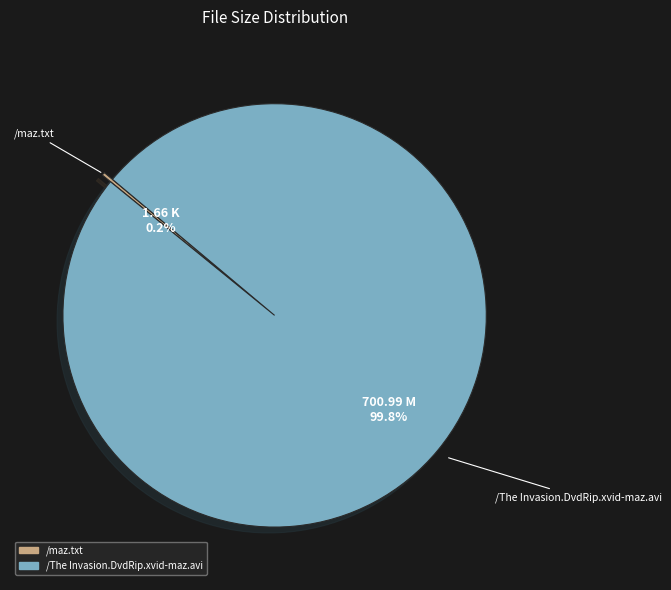

What is the largest slice in the pie chart?

/The Invasion.DvdRip.xvid-maz.avi